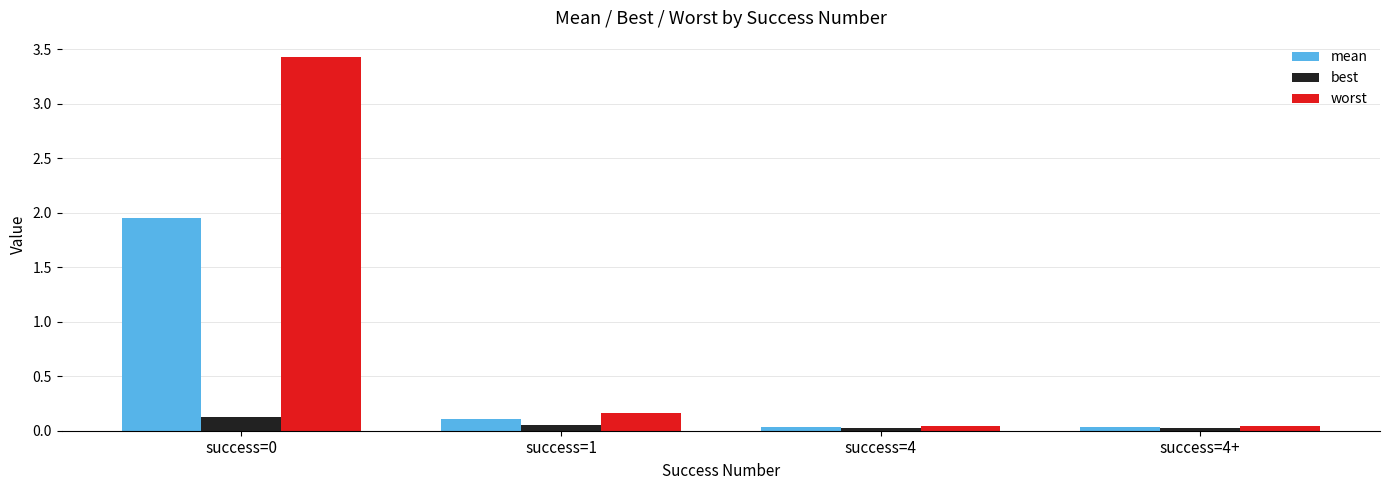

What is the label of the 4th bar from the left?

success=4+